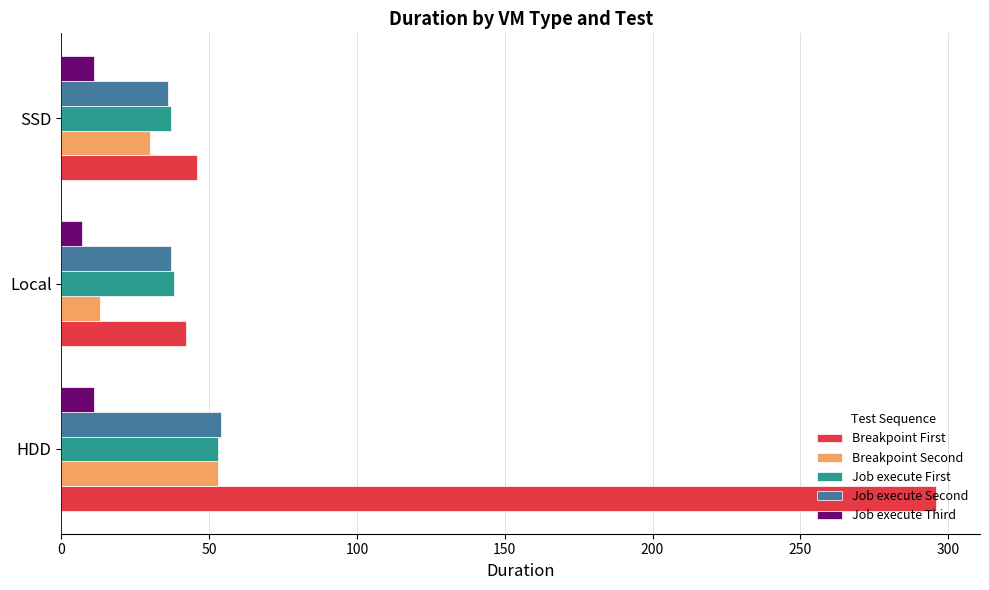

What is the total value across all series at SSD?

160